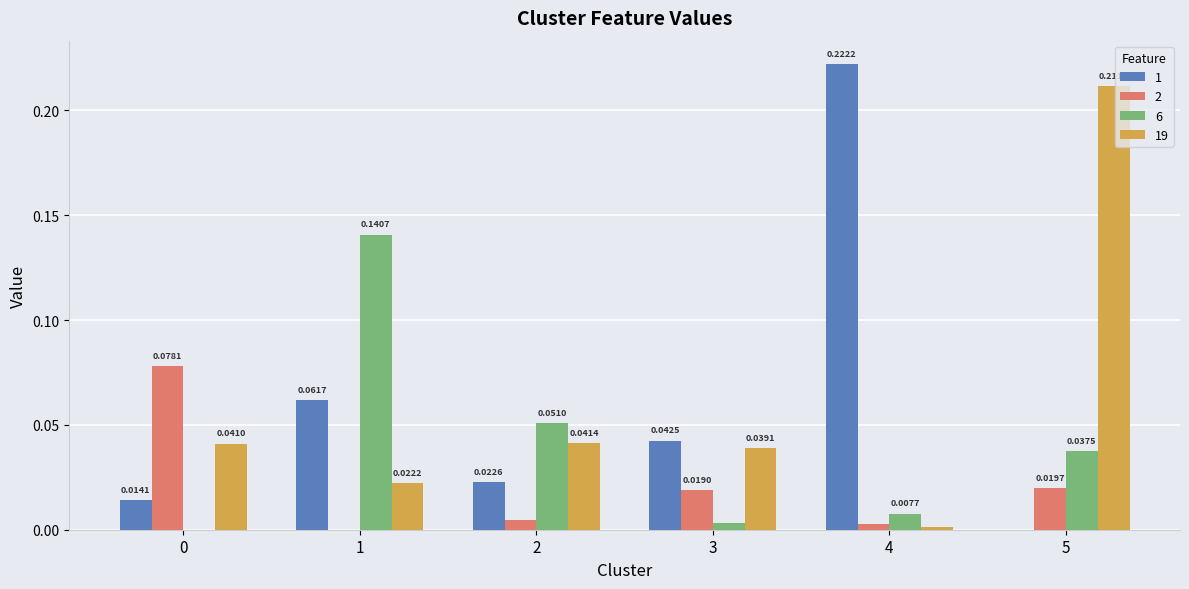

What is the sum of all 1 values?

0.4